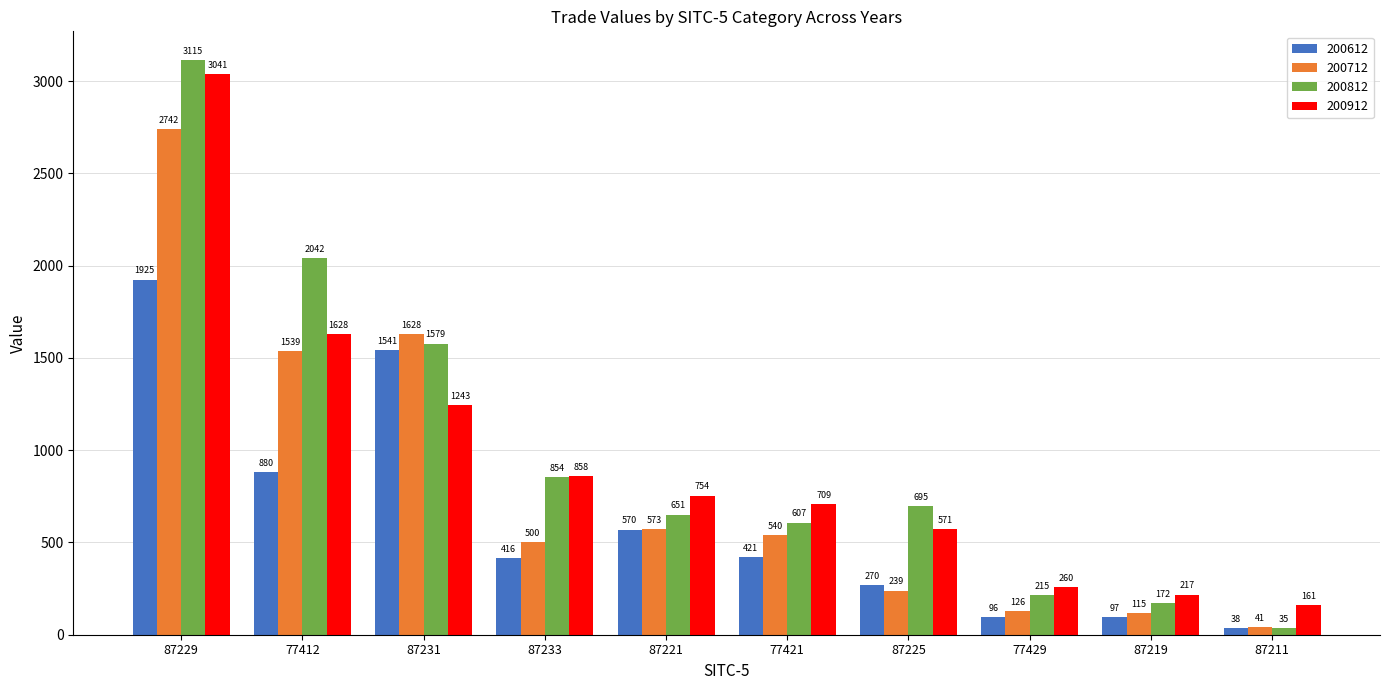

What is the difference between the 200912 values at 87221 and 77412?

874.1